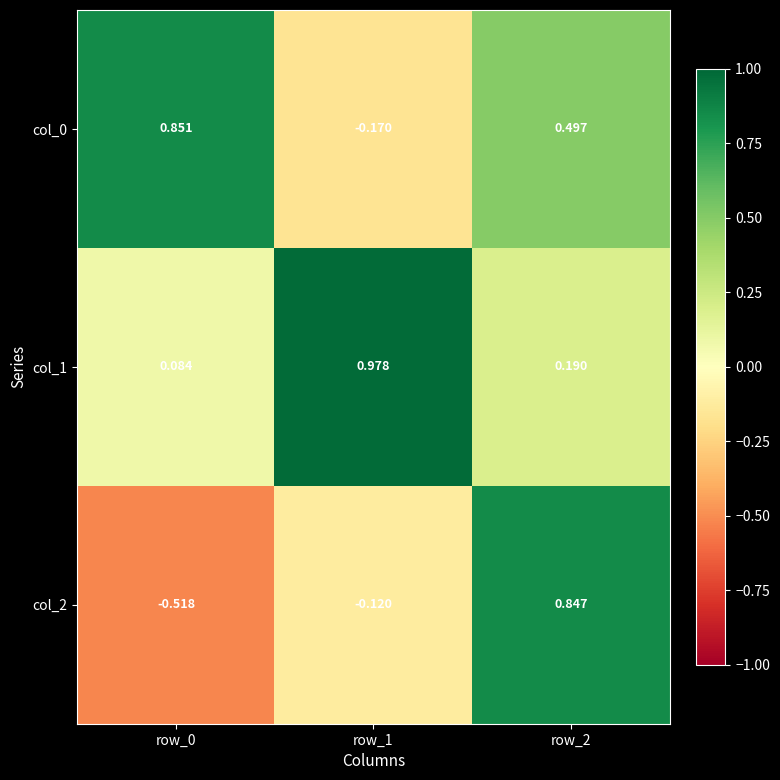

Which series has the widest spread of values?

col_2